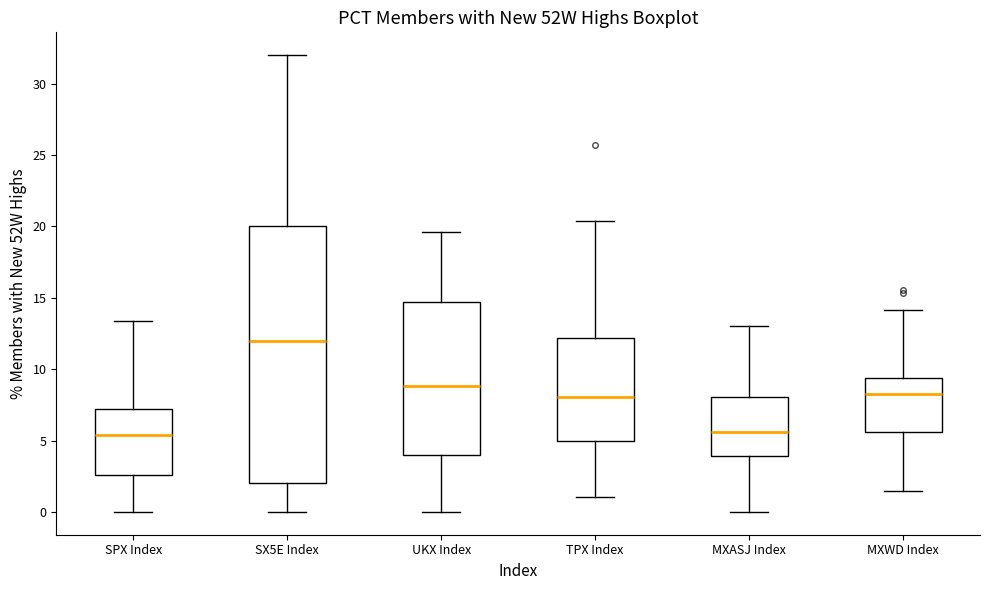

Reading left to right, transcribe this box plot: for each box, give where its median line is, the range the box spans, and where its two whiskers end, as read against the y-axis. The values are not printed on the chart, so give them approximately, as read against the axis.

SPX Index: median 5.5, box 2.5 to 7.0, whiskers 0.0 to 13.5
SX5E Index: median 12.0, box 2.0 to 20.0, whiskers 0.0 to 32.0
UKX Index: median 9.0, box 4.0 to 14.5, whiskers 0.0 to 19.5
TPX Index: median 8.0, box 5.0 to 12.0, whiskers 1.0 to 20.5
MXASJ Index: median 5.5, box 4.0 to 8.0, whiskers 0.0 to 13.0
MXWD Index: median 8.0, box 5.5 to 9.5, whiskers 1.5 to 14.0